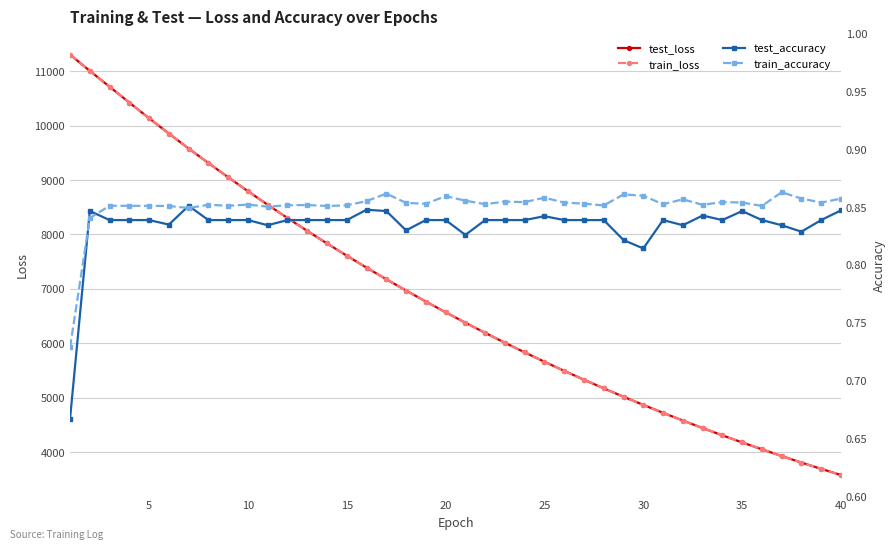

What is the minimum value for train_loss?

3579.4